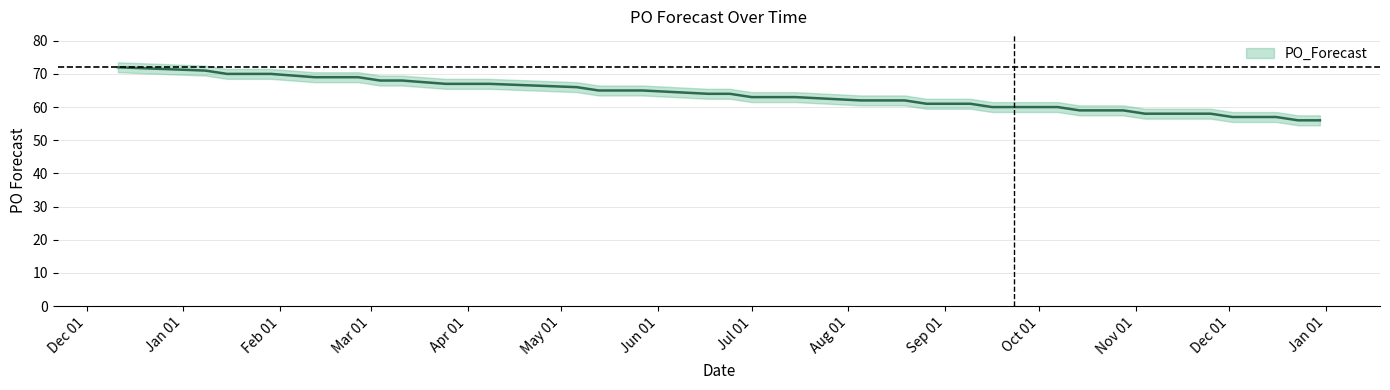

What is the label of the 33rd point from the left?

2024-11-18